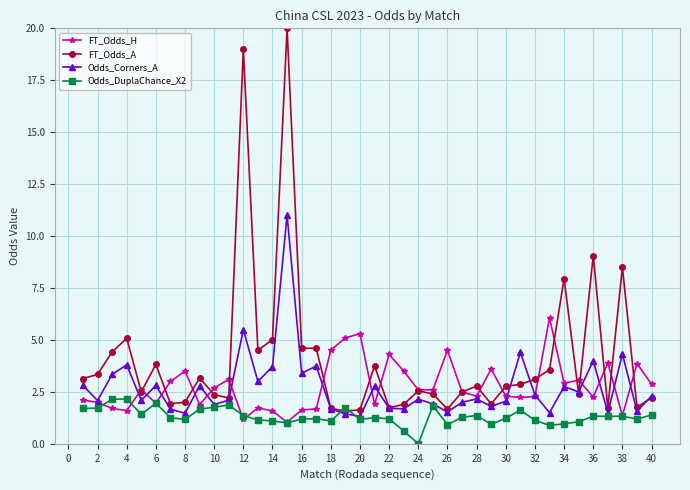

What is the value of the FT_Odds_H point at the 20th from the left?

5.3